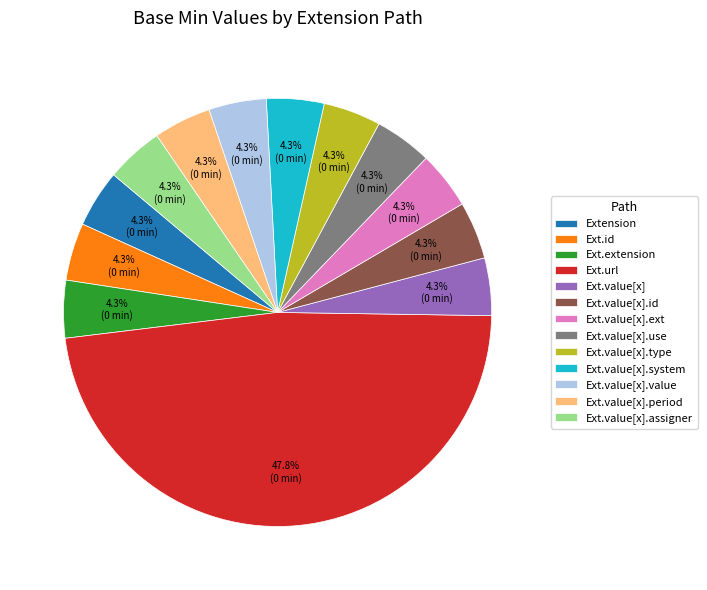

What is the largest slice in the pie chart?

Ext.url